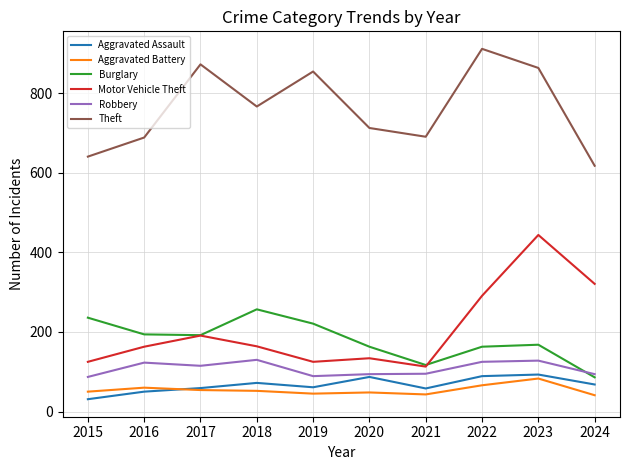

True or false: Robbery has a value of 141 at 2019.

False